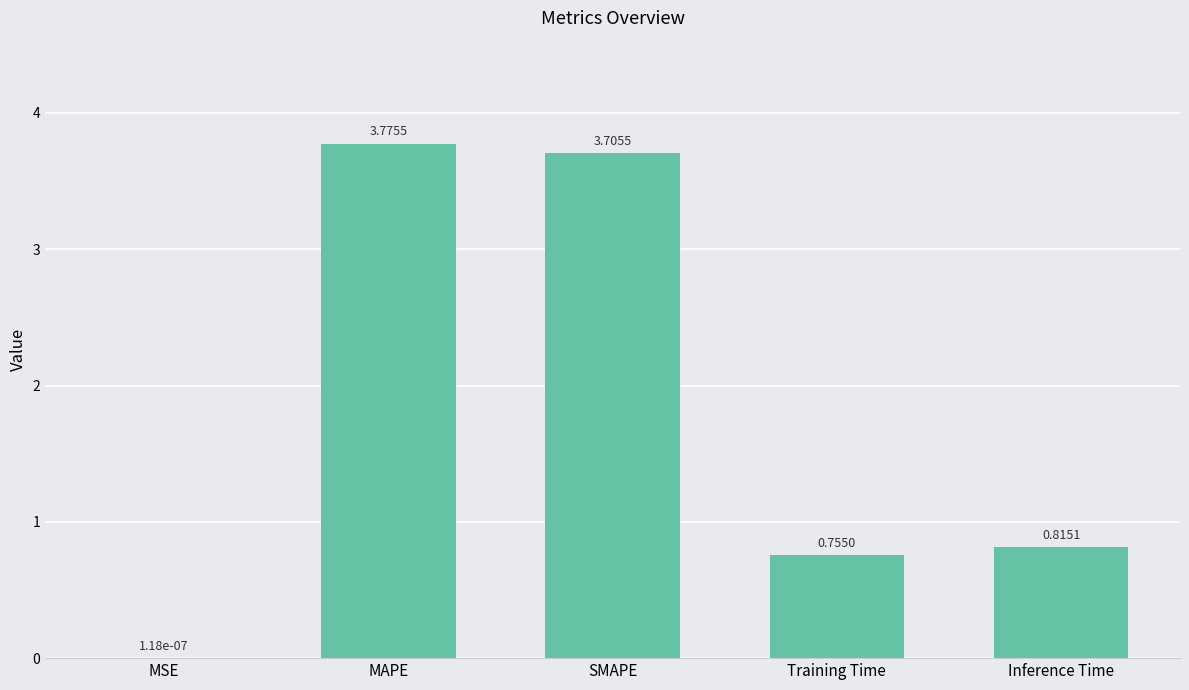

Between Inference Time and SMAPE, which is larger?

SMAPE